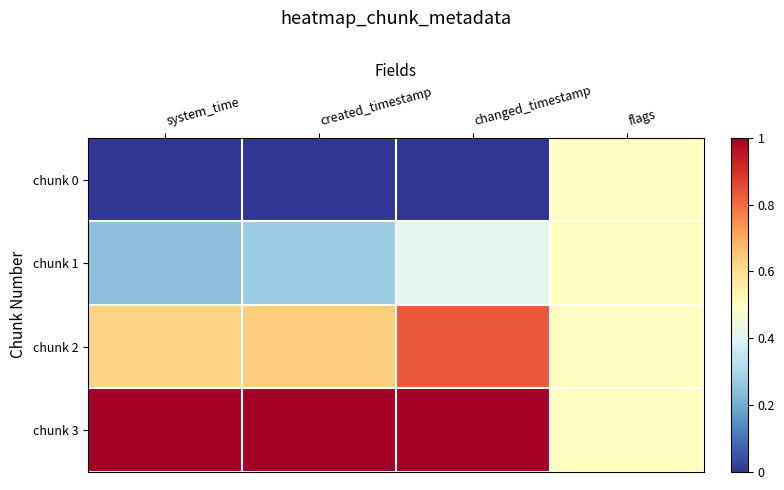

Which series changed the most between changed_timestamp and flags?

chunk 0